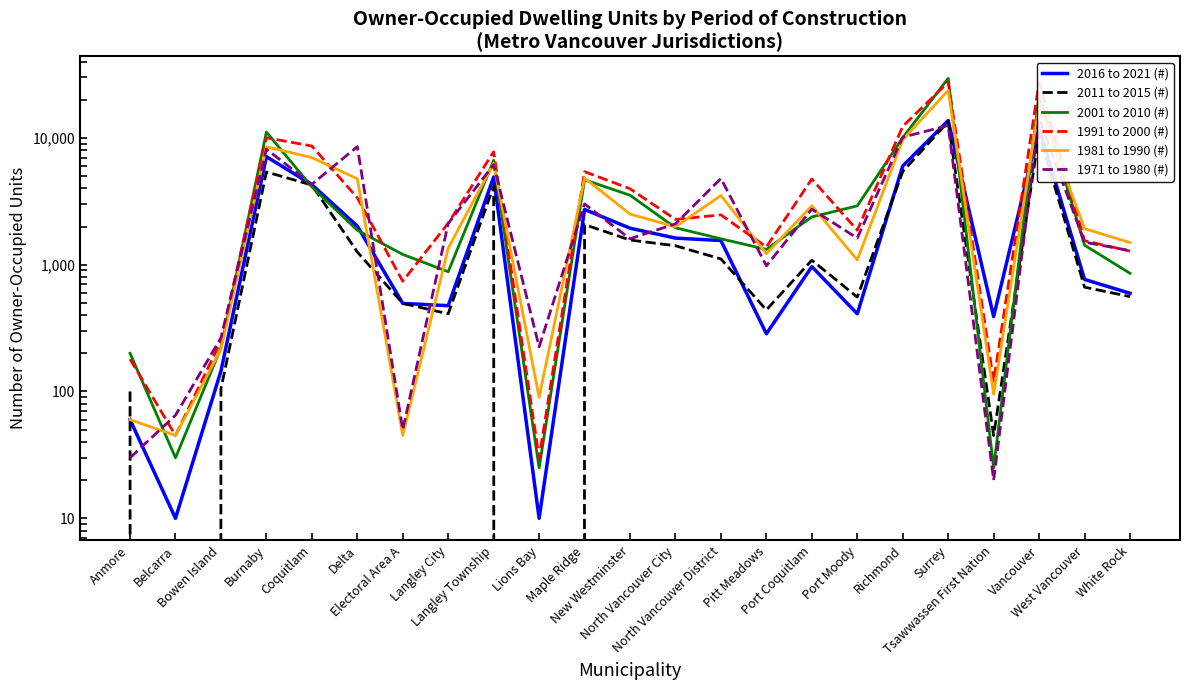

True or false: 2011 to 2015 (#) has a value of 4245 at Coquitlam.

True